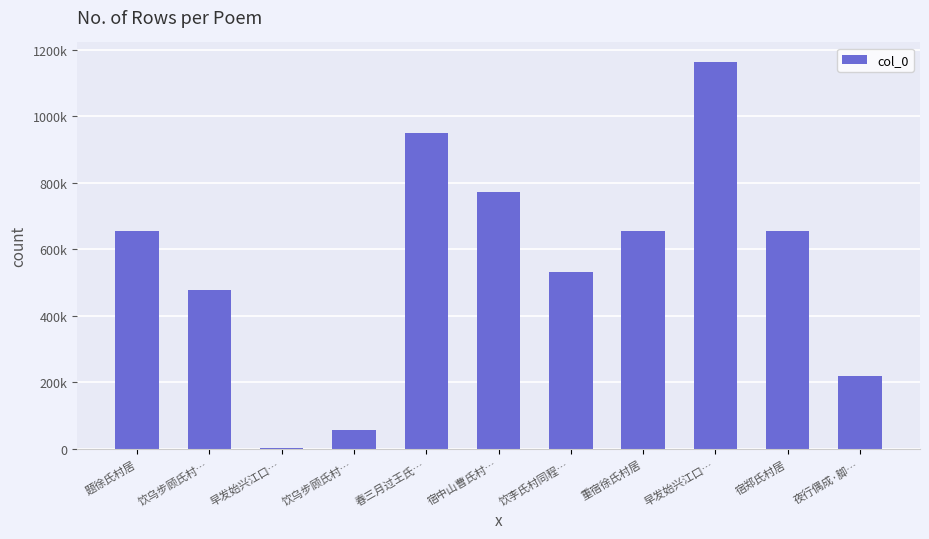

What is the difference between the maximum and second lowest values?

1109019